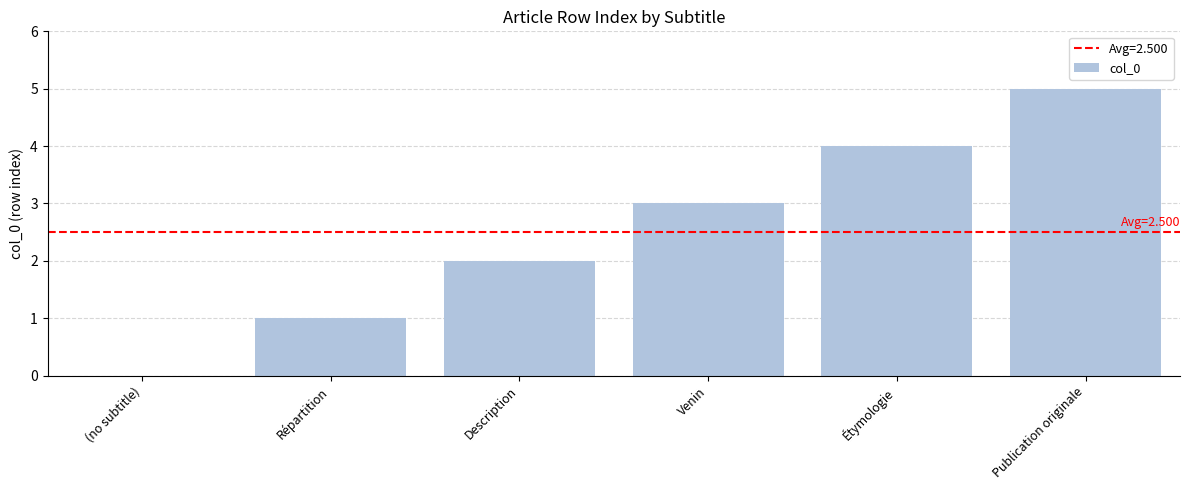

Reading left to right, transcribe all the data shown in this chart.

0	1	2	3	4	5